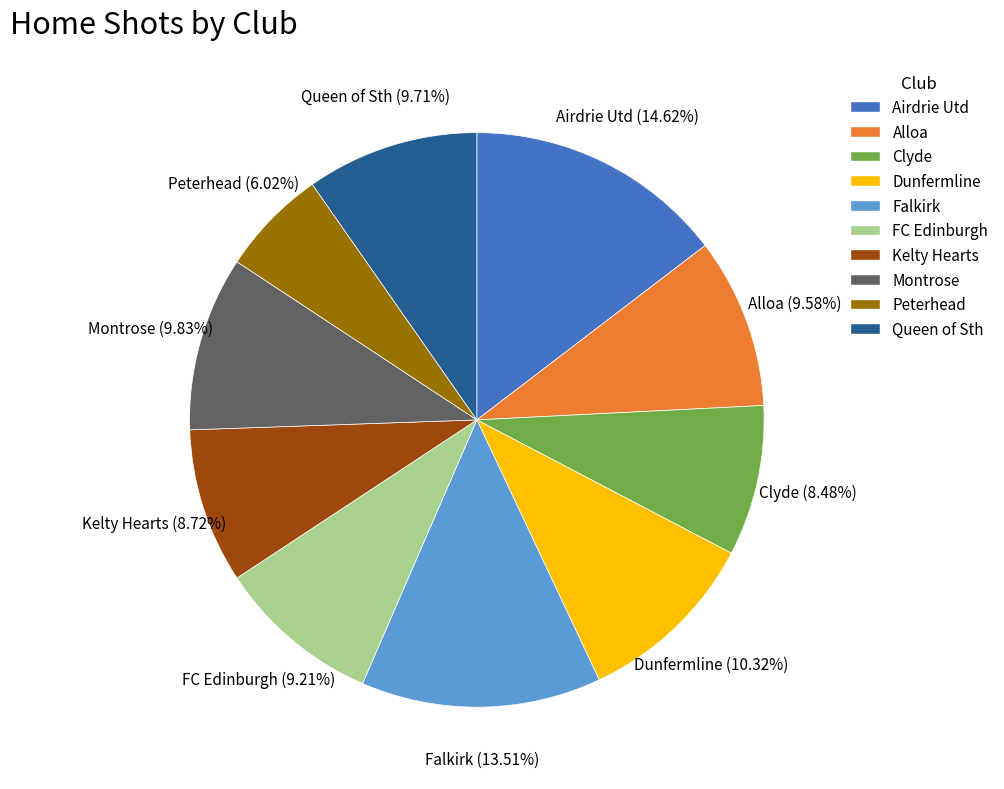

To the nearest percent, what portion does Montrose represent?

10%